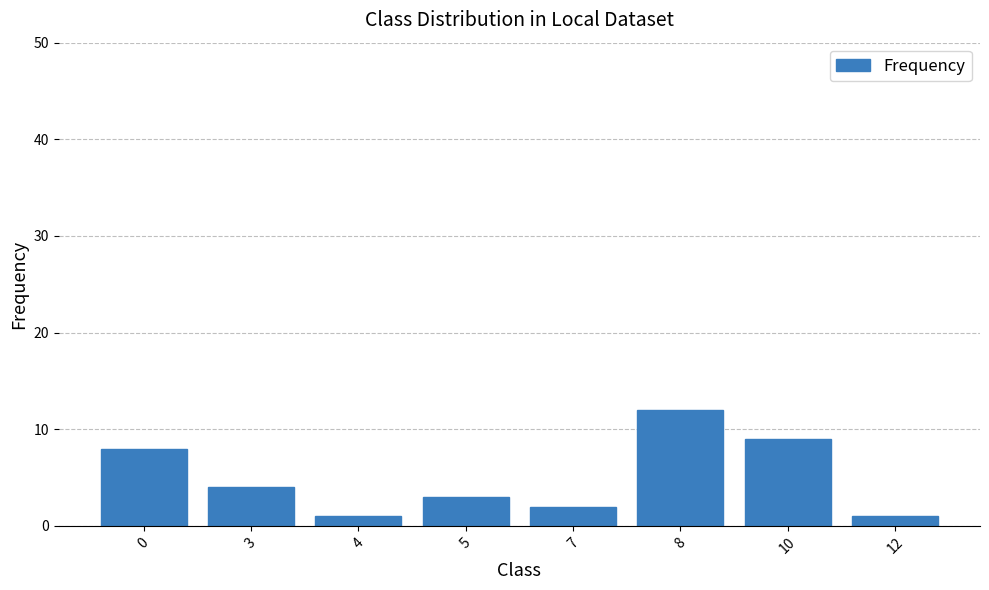

Does the chart contain any negative values?

No